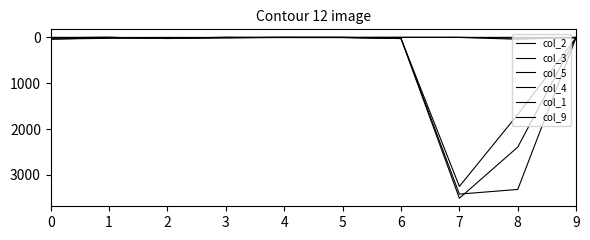

Rank the series by their maximum value, from lowest to highest.

col_9, col_1, col_2, col_5, col_3, col_4